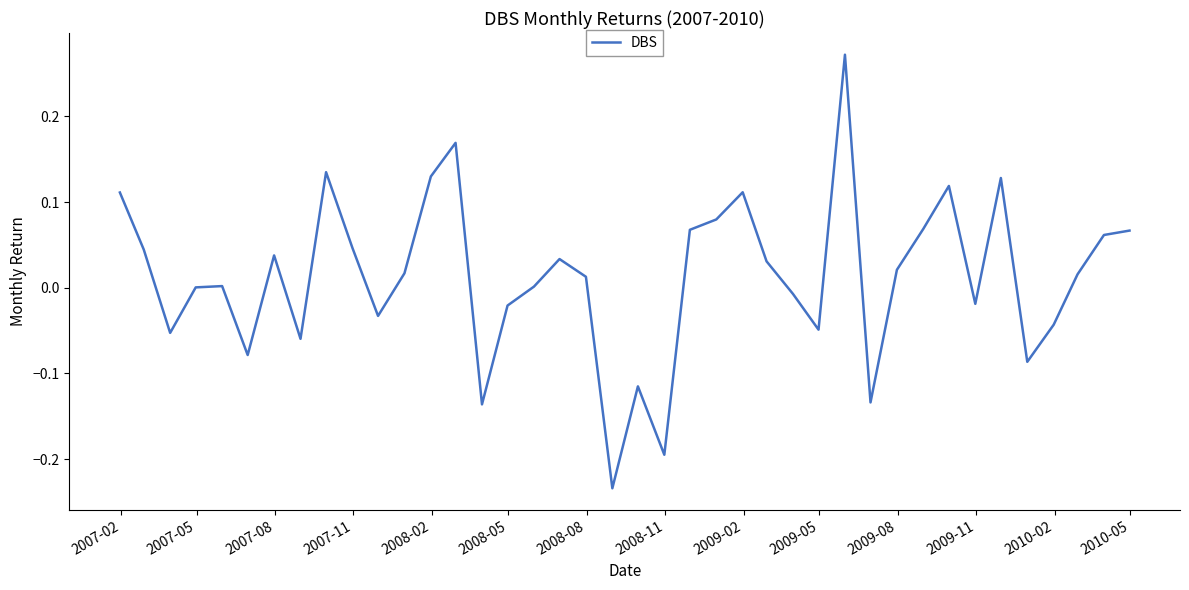

True or false: the data has more than 0 interior local peaks.

True